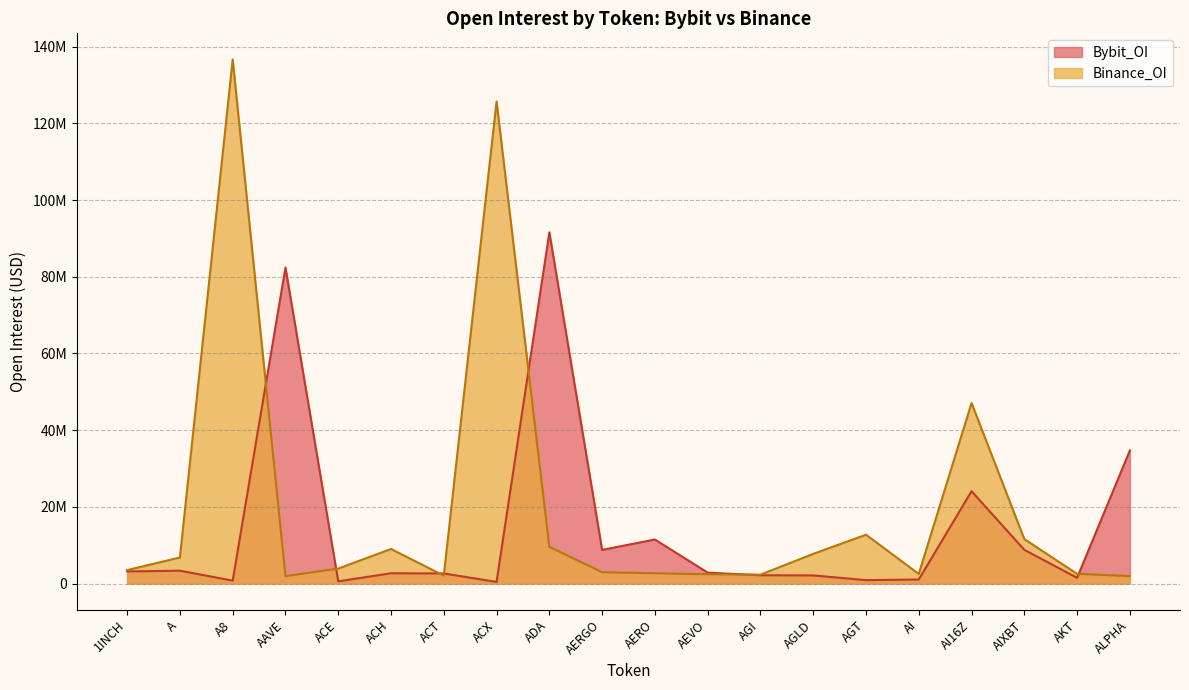

What are all the series names shown in the legend?

Bybit_OI, Binance_OI